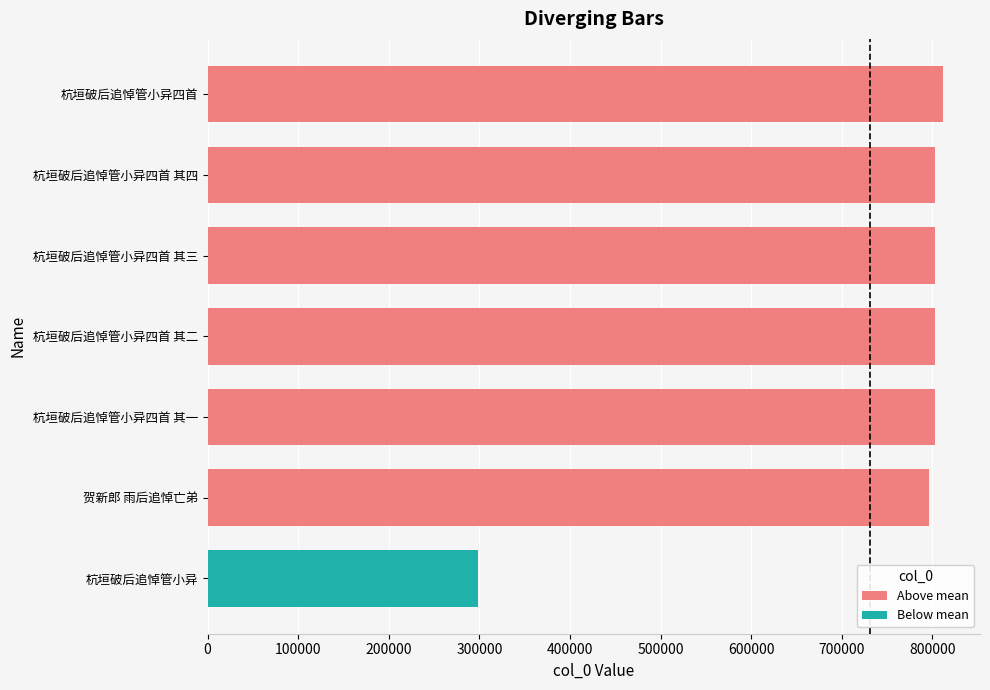

How many data points in Above mean are less than 802805?

3